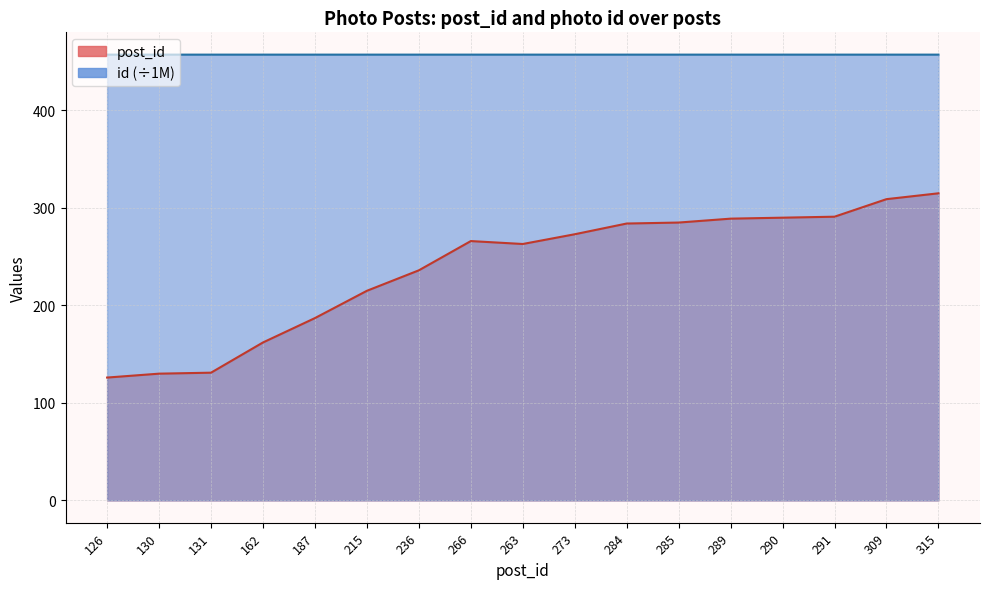

How many categories are shown in the chart?

17